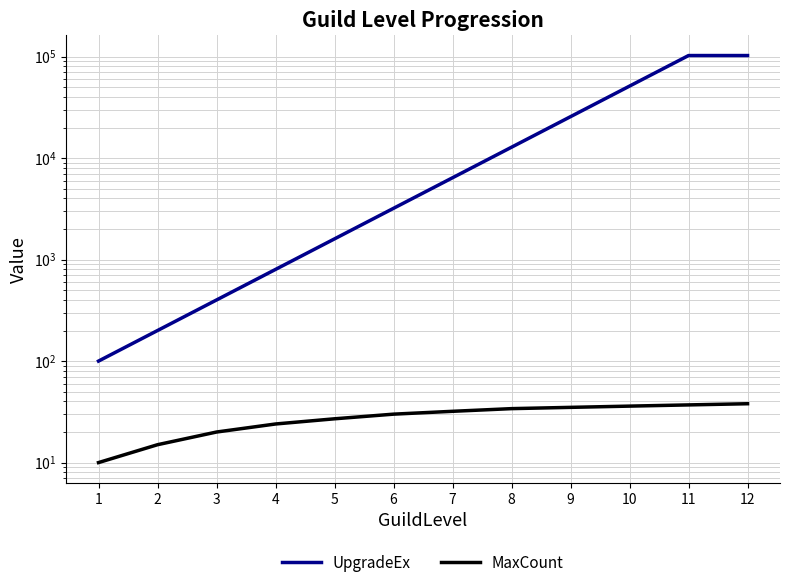

How many values in the MaxCount series exceed 32?

5